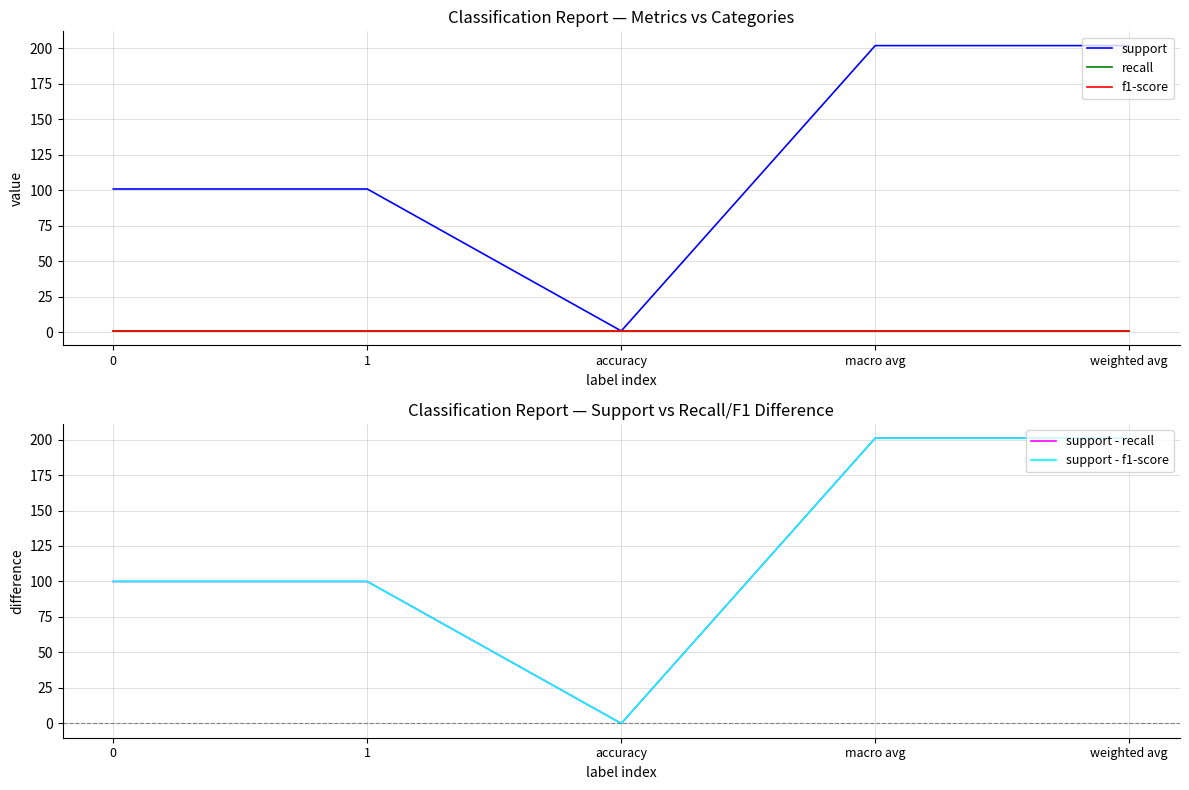

What is the difference between the second highest and minimum values in the support - f1-score series?

201